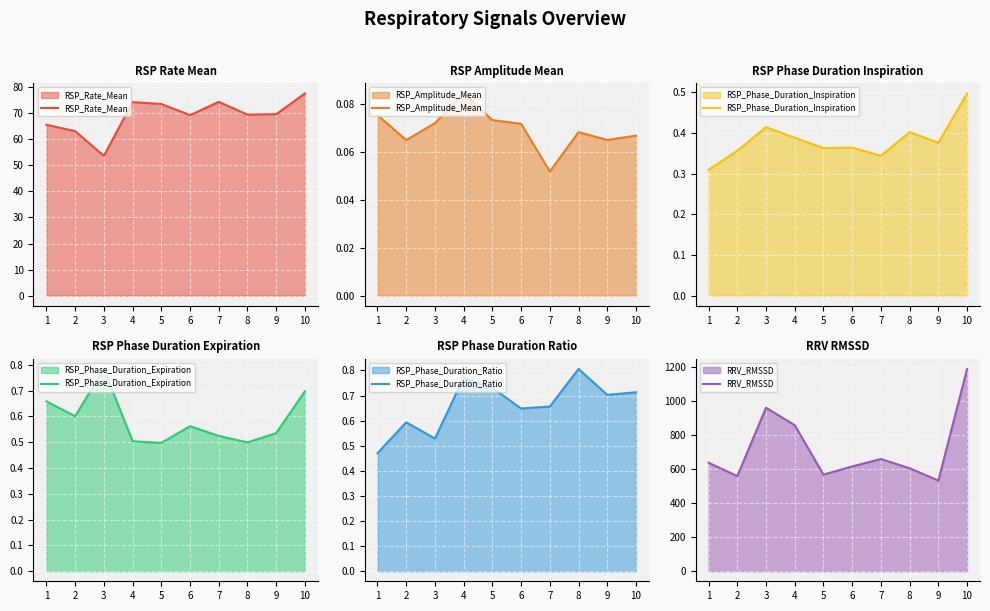

What is the average value of the RSP_Amplitude_Mean series?

0.1